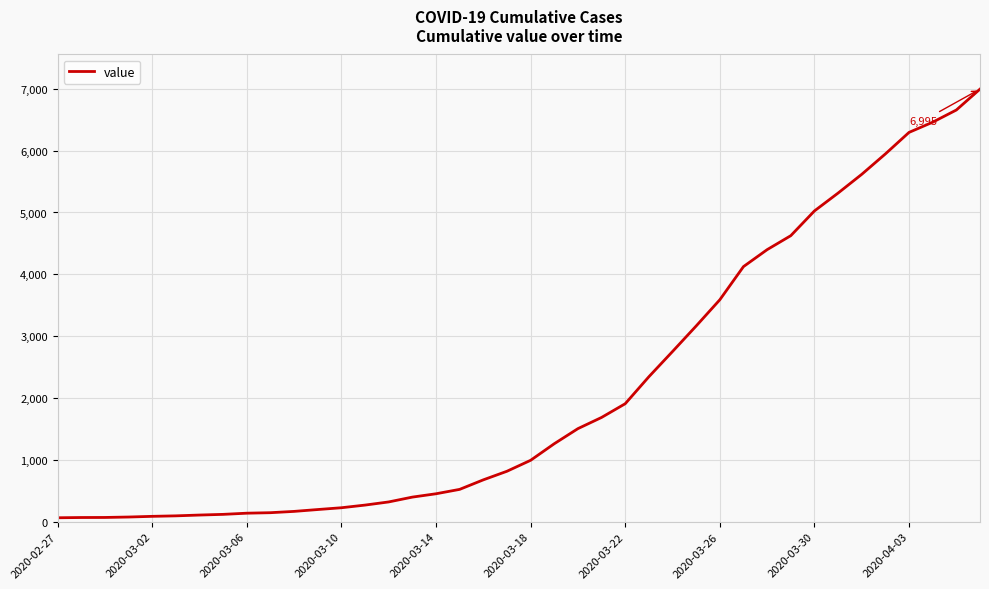

What is the difference between the maximum and minimum values?

6931